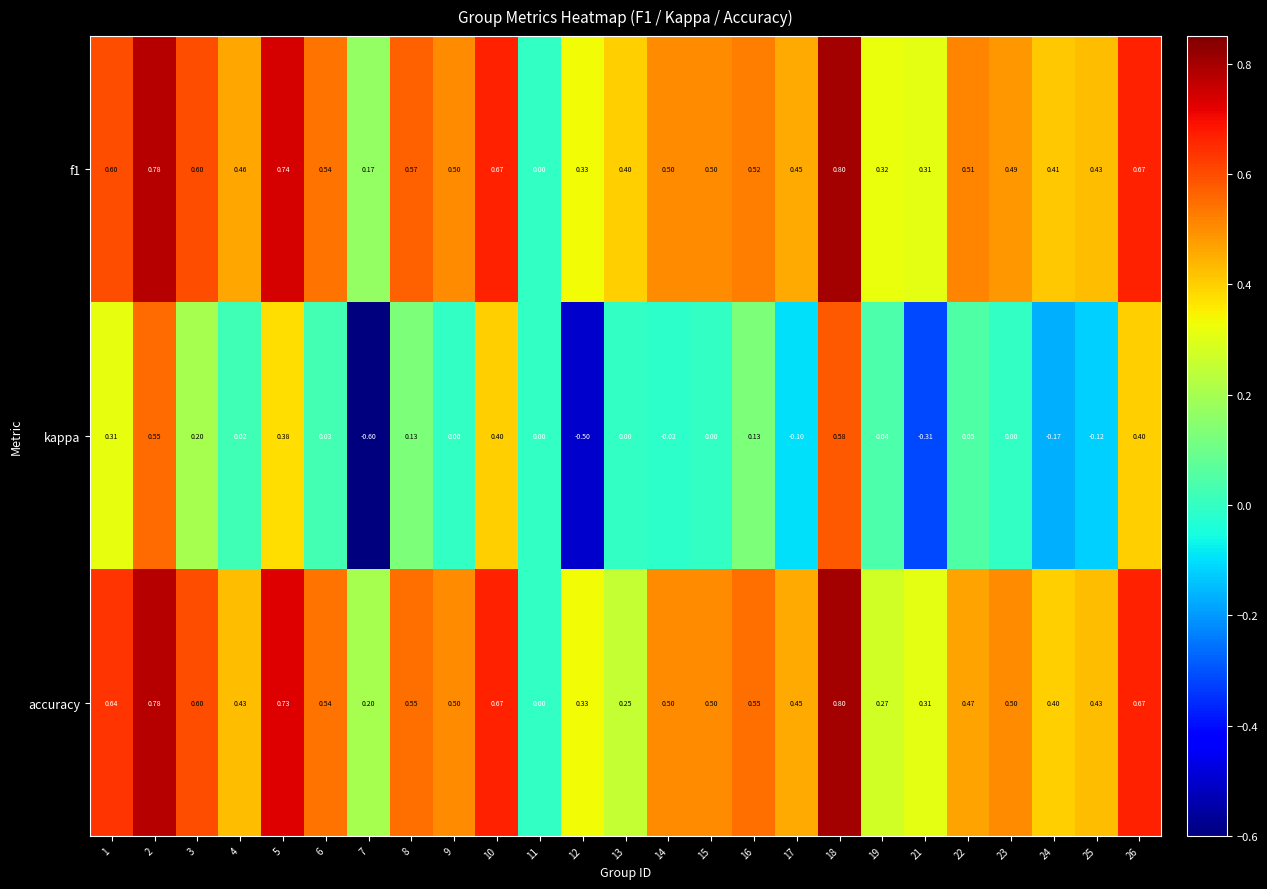

Is the value of accuracy at 12 greater than the value of kappa at 25?

Yes